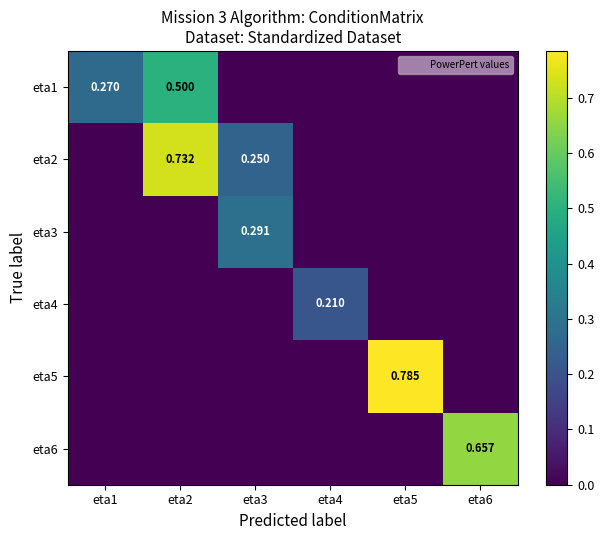

Which has a higher value, eta1 or eta4?

eta1